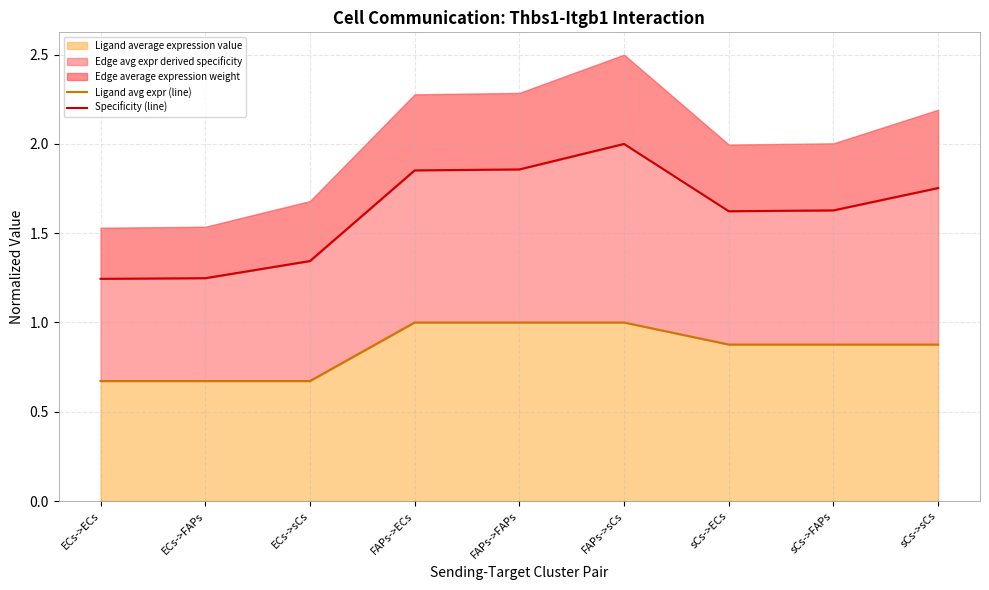

Does the chart have visible grid lines?

Yes